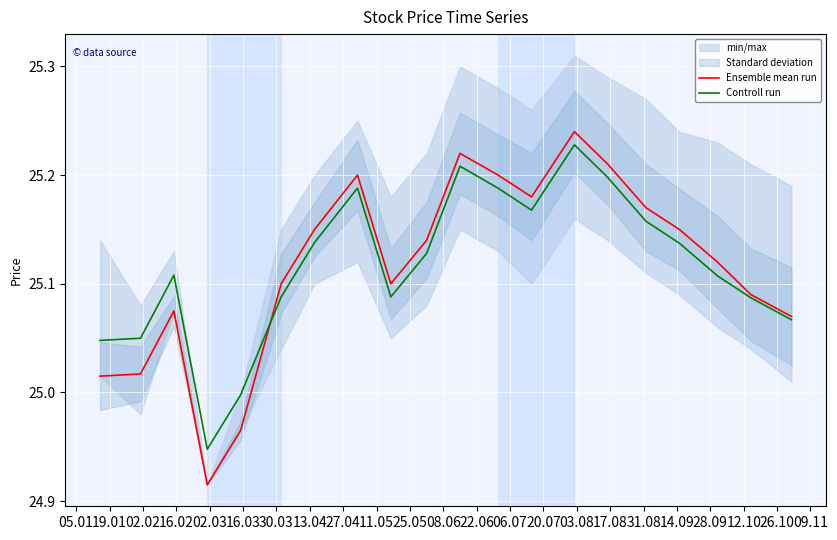

List the series in order of their peak value, lowest first.

Controll run, Ensemble mean run